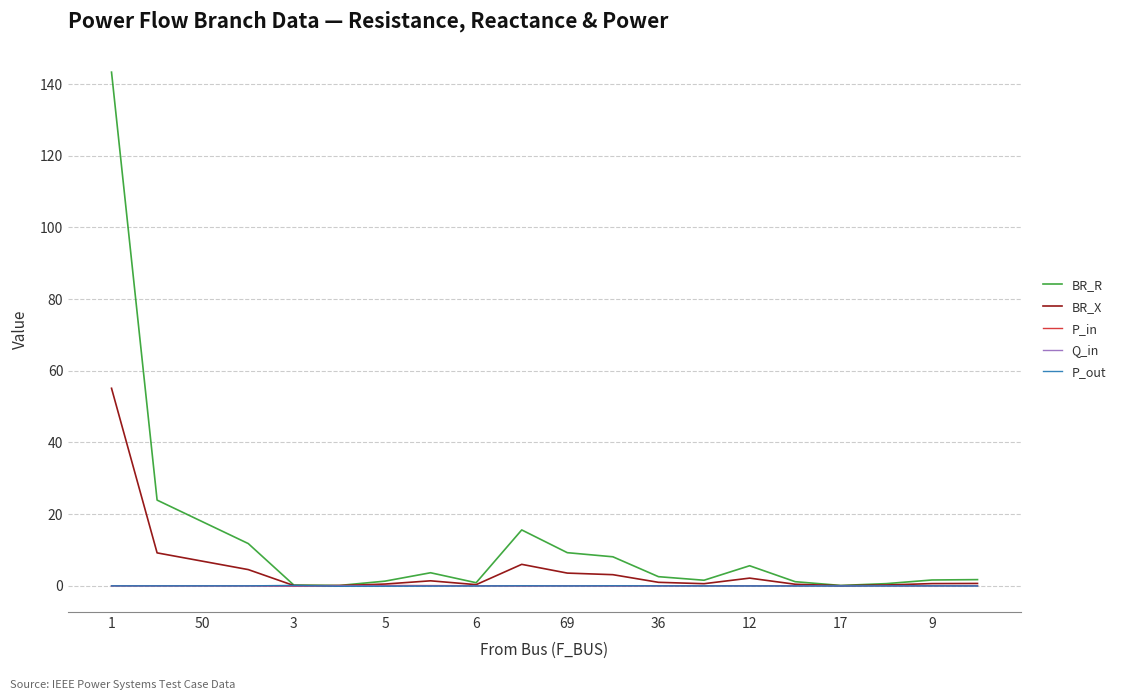

What is the minimum value shown in the chart?

-0.1